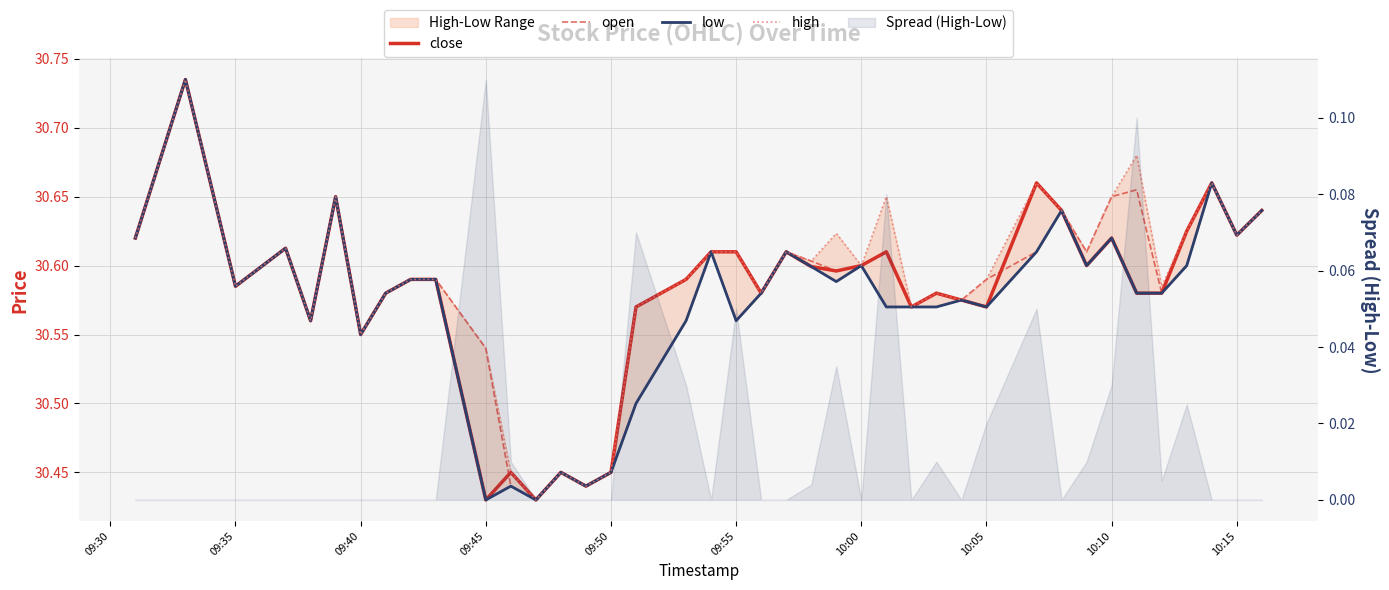

True or false: open has more than 2 interior local peaks.

True